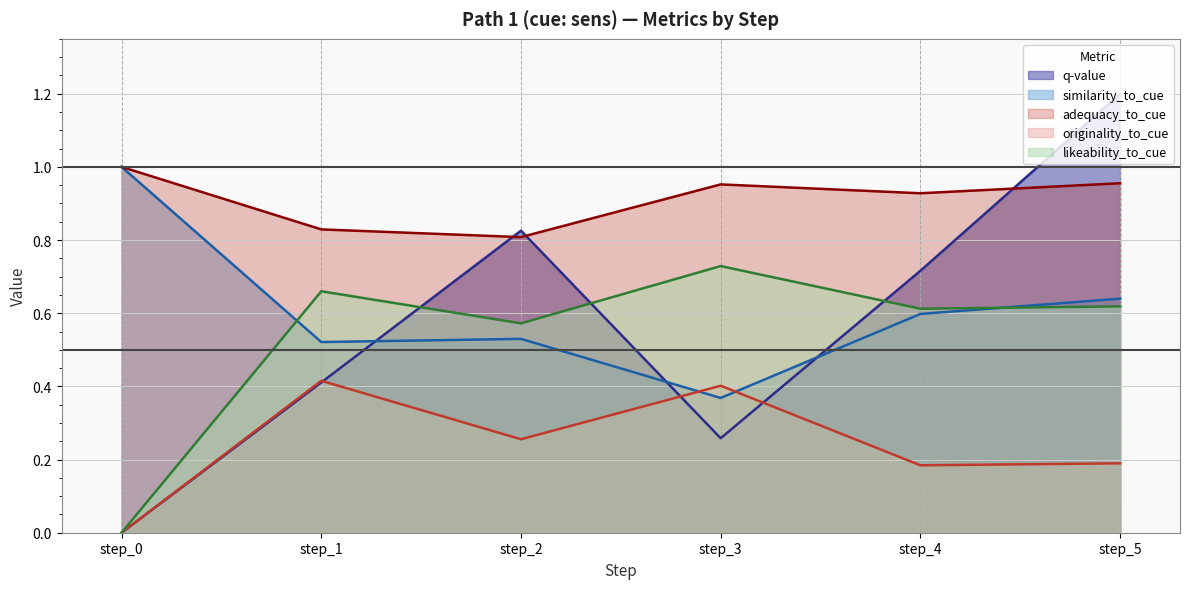

At how many categories does at least one series exceed 0?

6